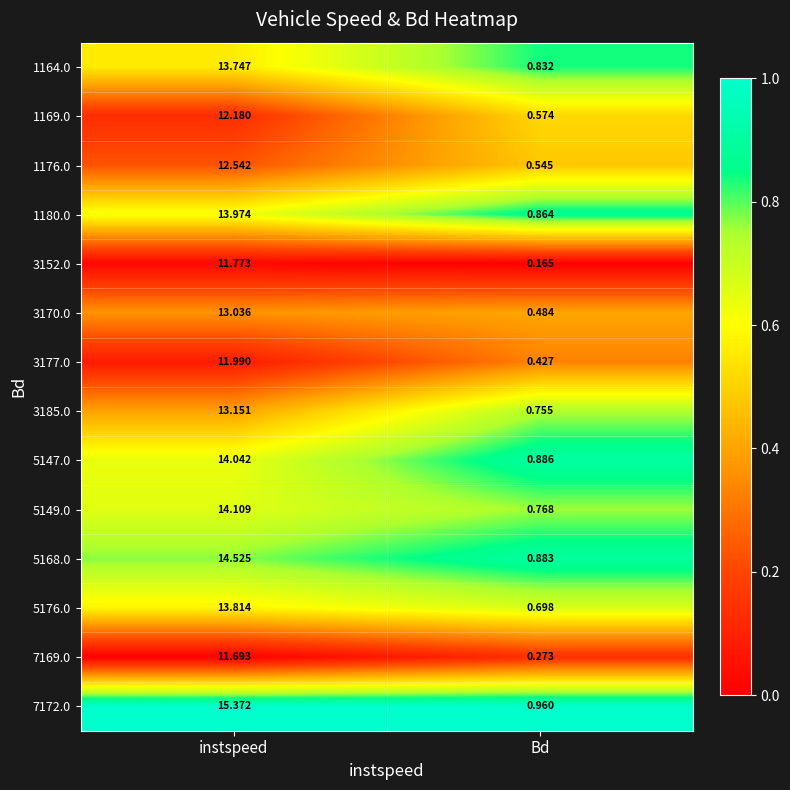

Rank the categories by 3185.0 value from highest to lowest.

instspeed, Bd